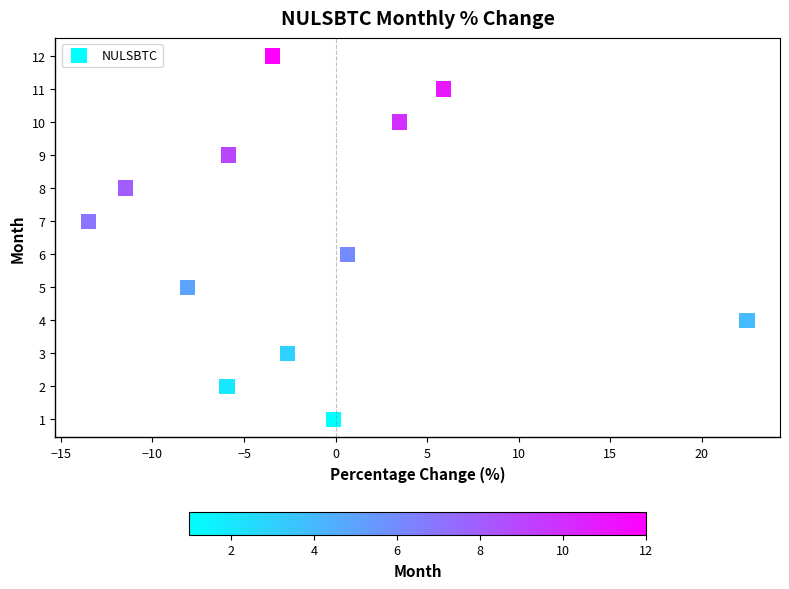

What is the range of Y values (max minus min)?

11